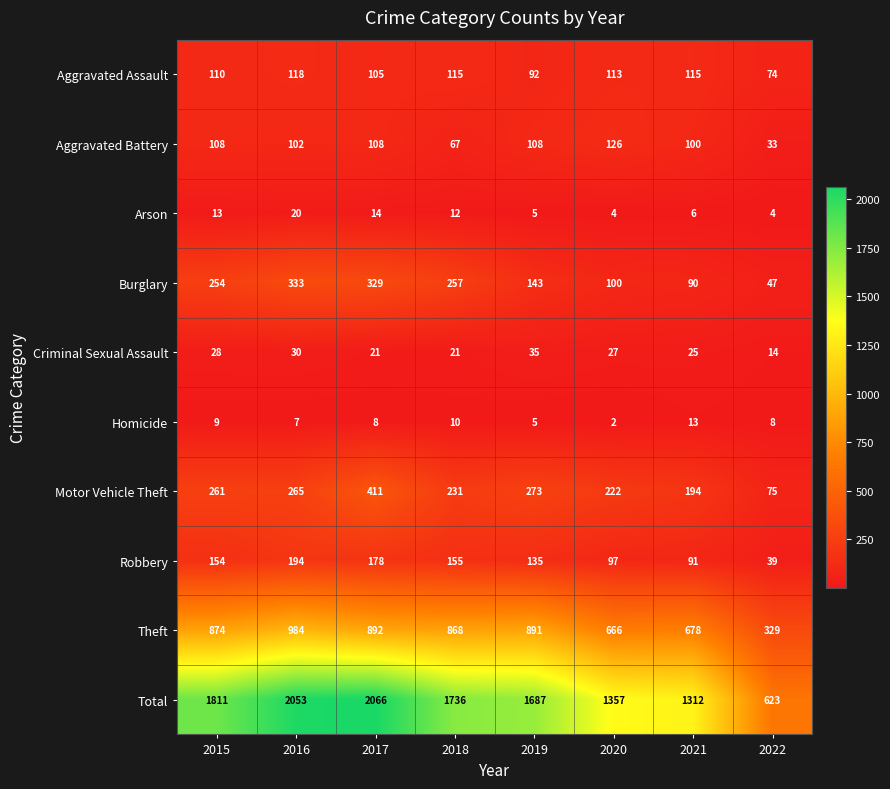

List the series in order of their peak value, highest first.

Total, Theft, Motor Vehicle Theft, Burglary, Robbery, Aggravated Battery, Aggravated Assault, Criminal Sexual Assault, Arson, Homicide